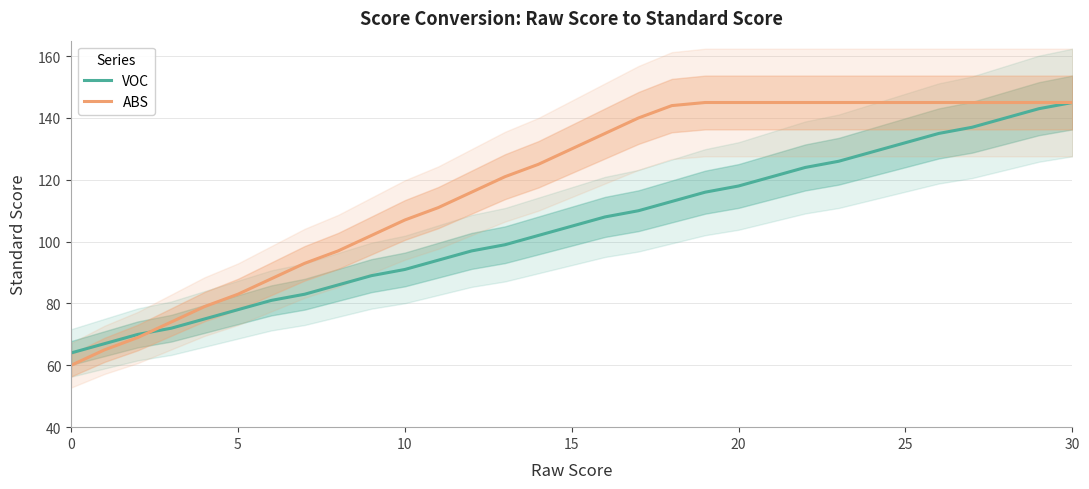

What is the lowest value of the VOC series?

64